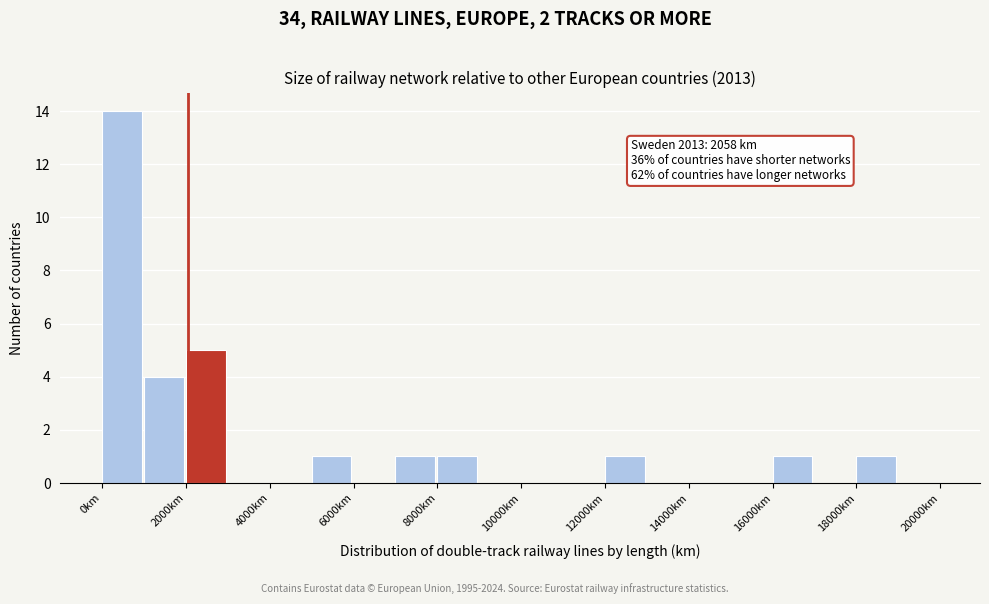

Which range on the x-axis has the tallest bar?

0 to 1000